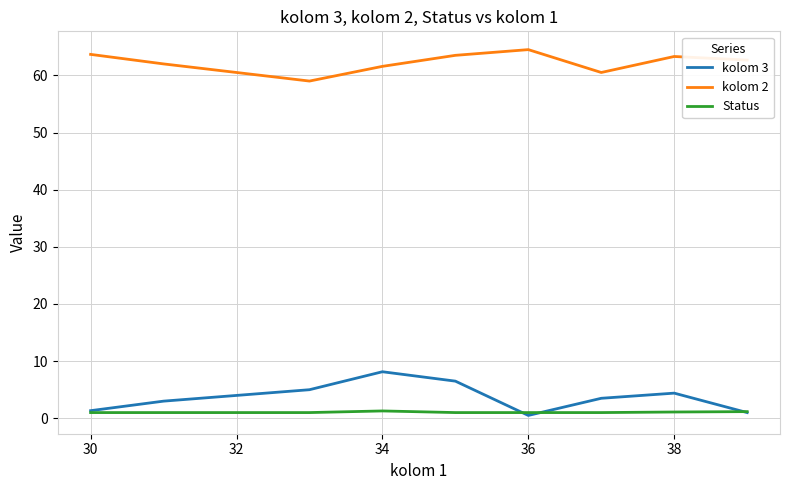

What is the highest value of the kolom 2 series?

64.5